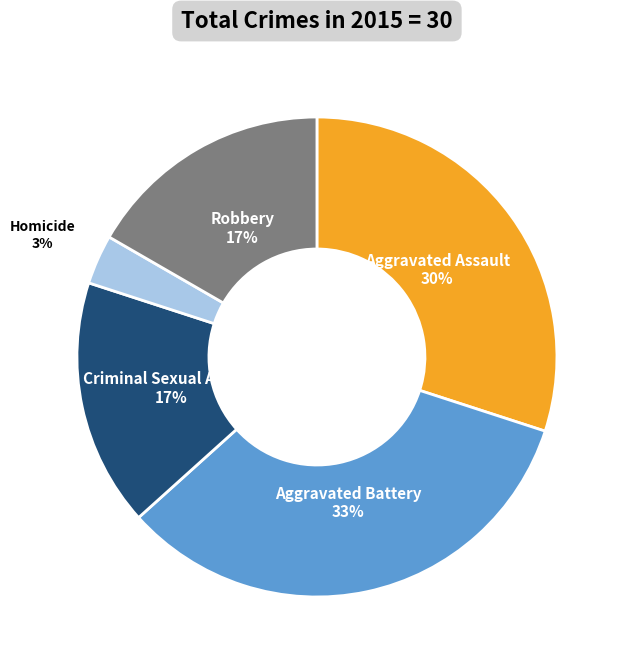

Do Robbery and Homicide together represent more than half of the pie?

No